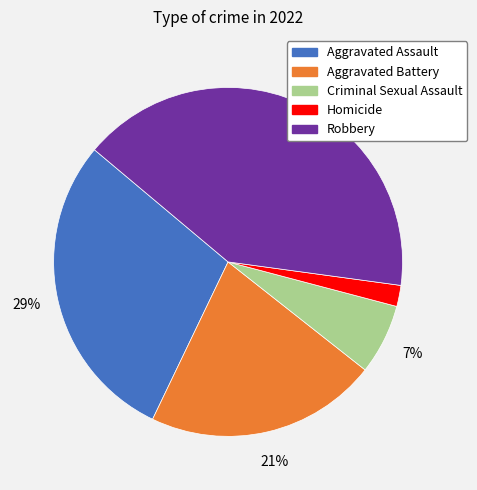

Which slice is the largest?

Robbery